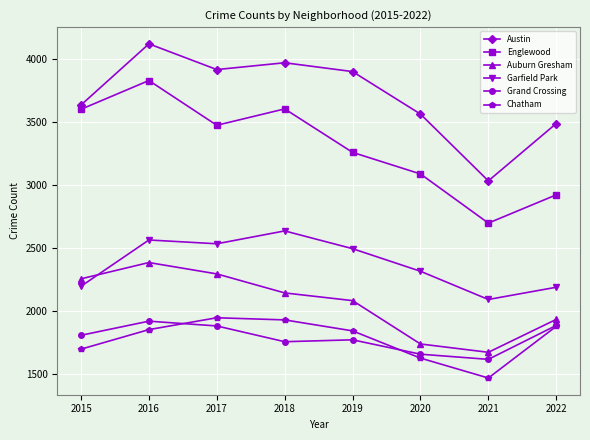

True or false: Garfield Park and Chatham intersect in this chart.

False